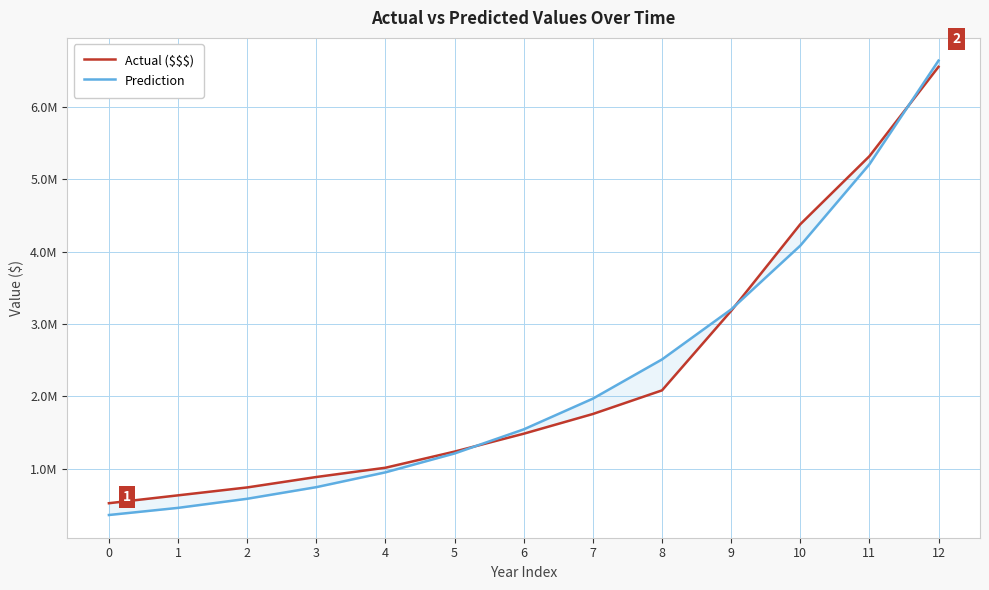

What is the lowest value of the Actual ($$$) series?

521050.0